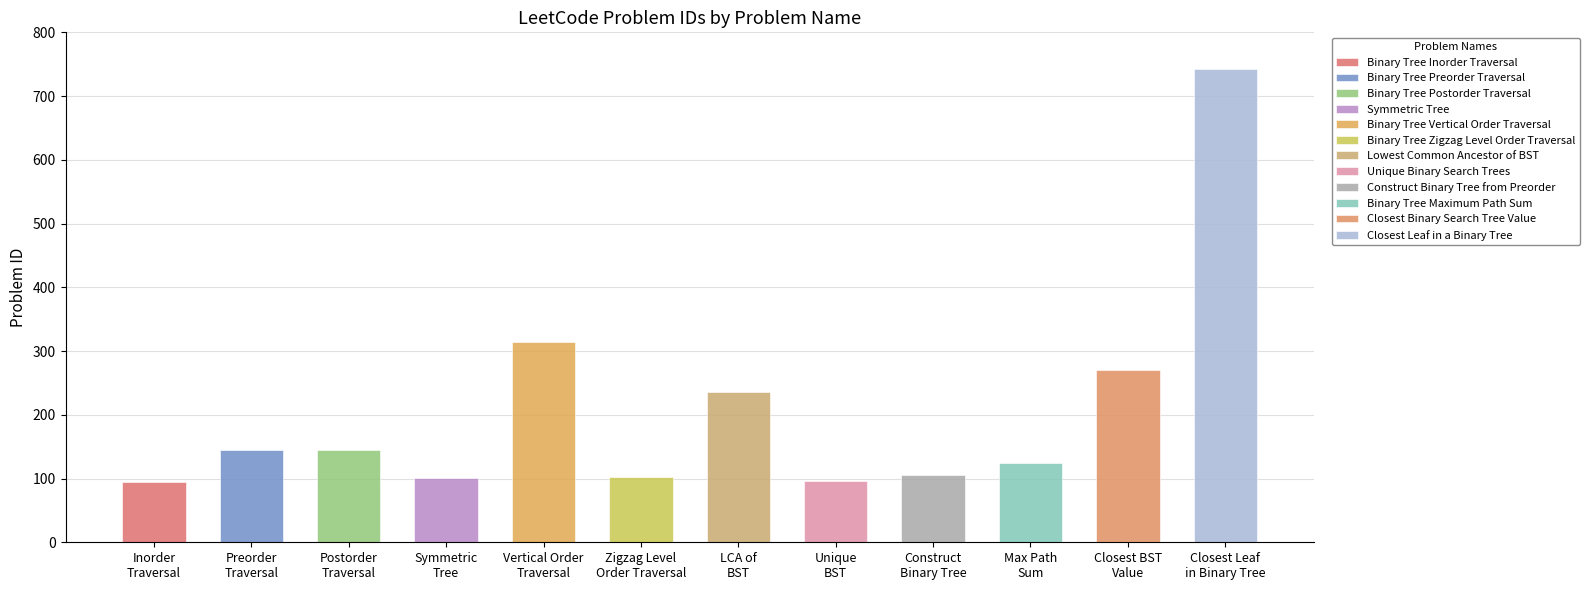

Reading right to left, what are all the values shown in this chart?

742	270	124	105	96	235	103	314	101	145	144	94